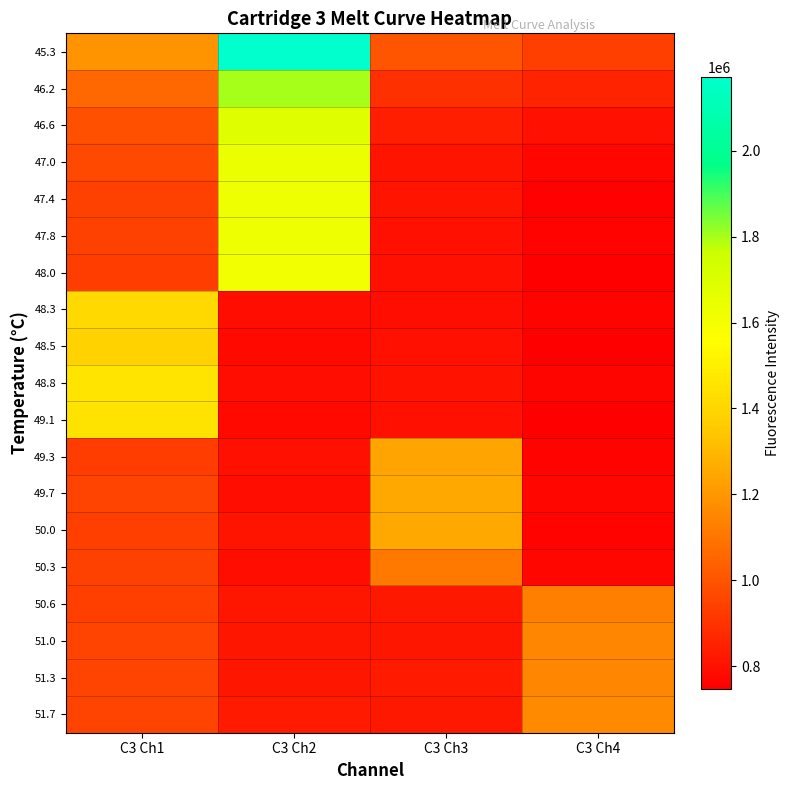

How many data points does each series have?

4